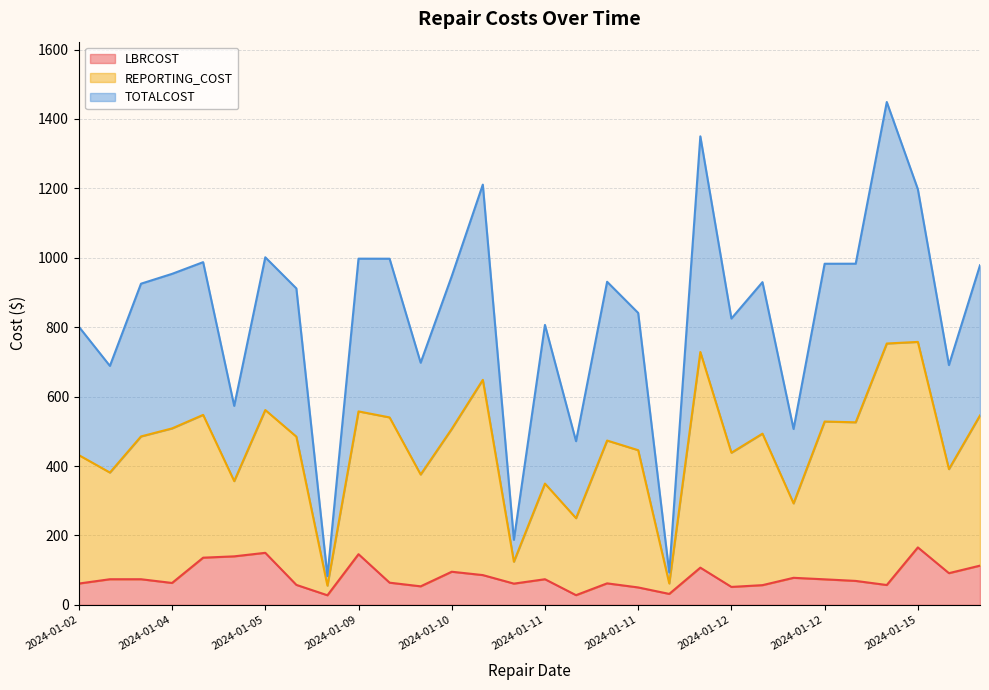

True or false: LBRCOST and REPORTING_COST cross at least once.

False